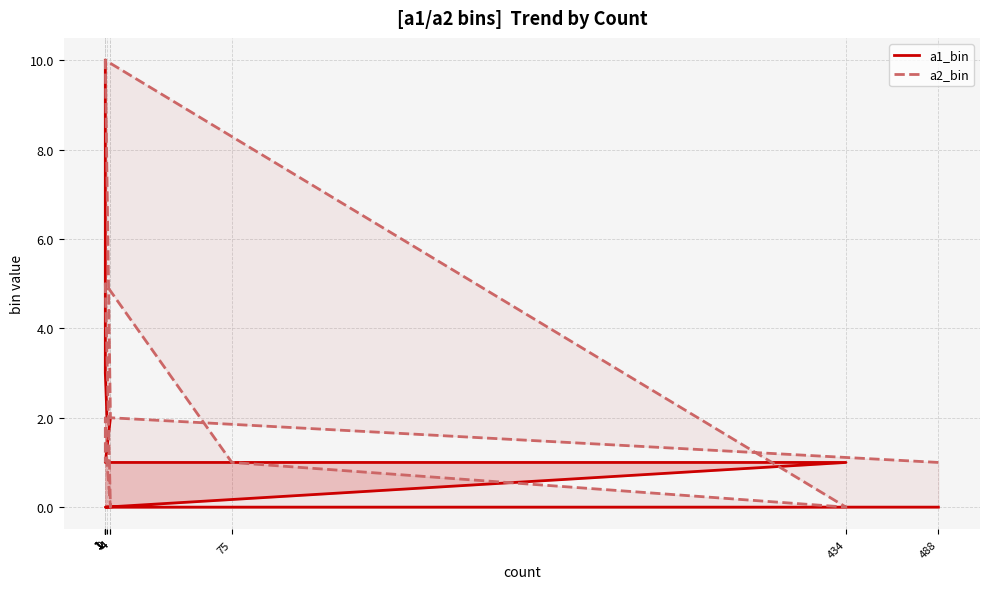

Which series has the largest range (max minus min)?

a1_bin